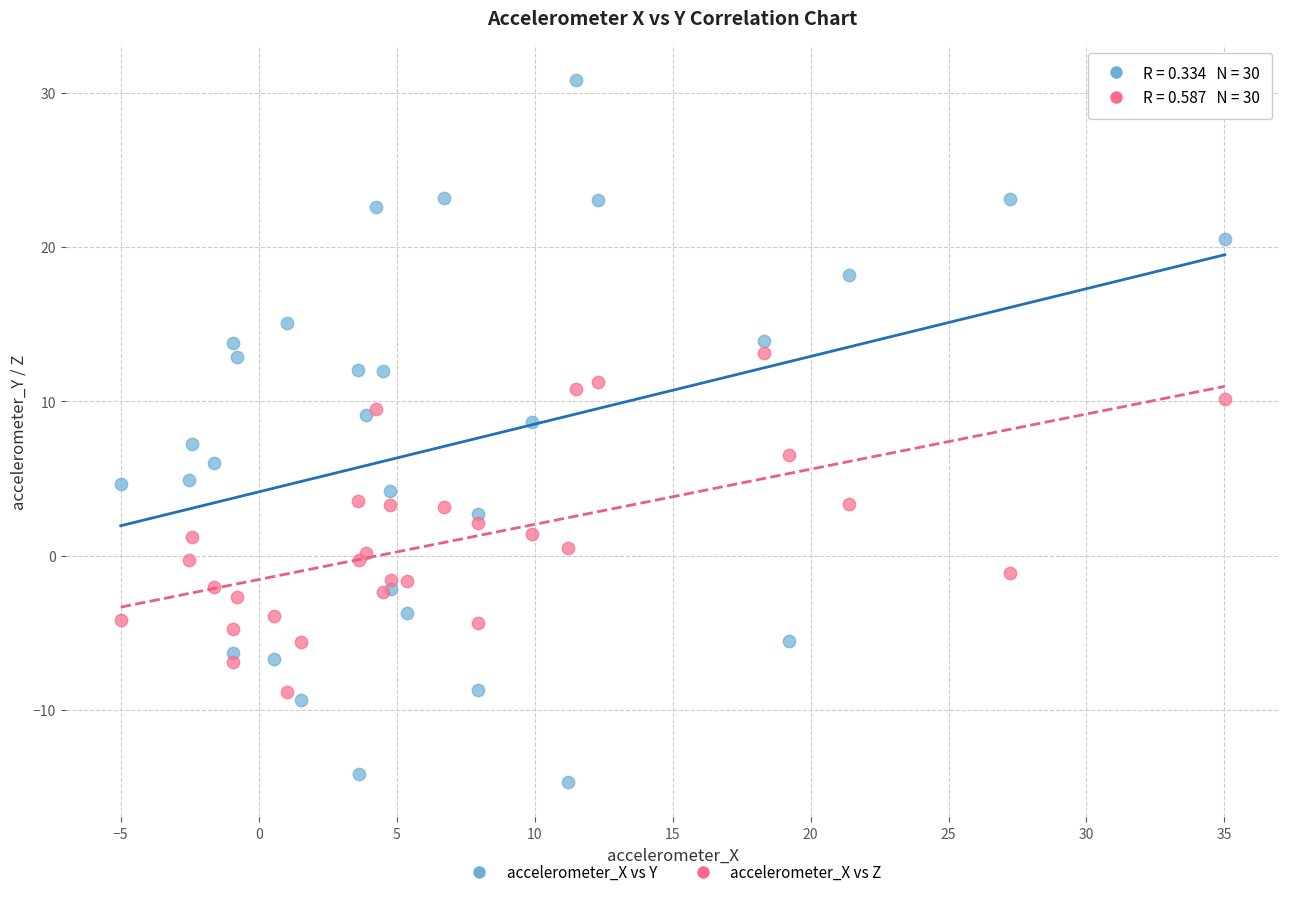

Which series has the widest spread of Y values?

accelerometer_X vs Y